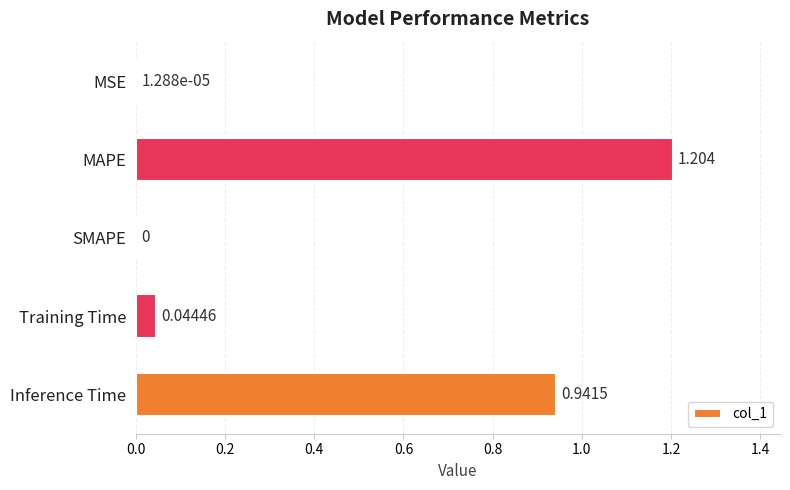

At which label is the value closest to 0?

SMAPE